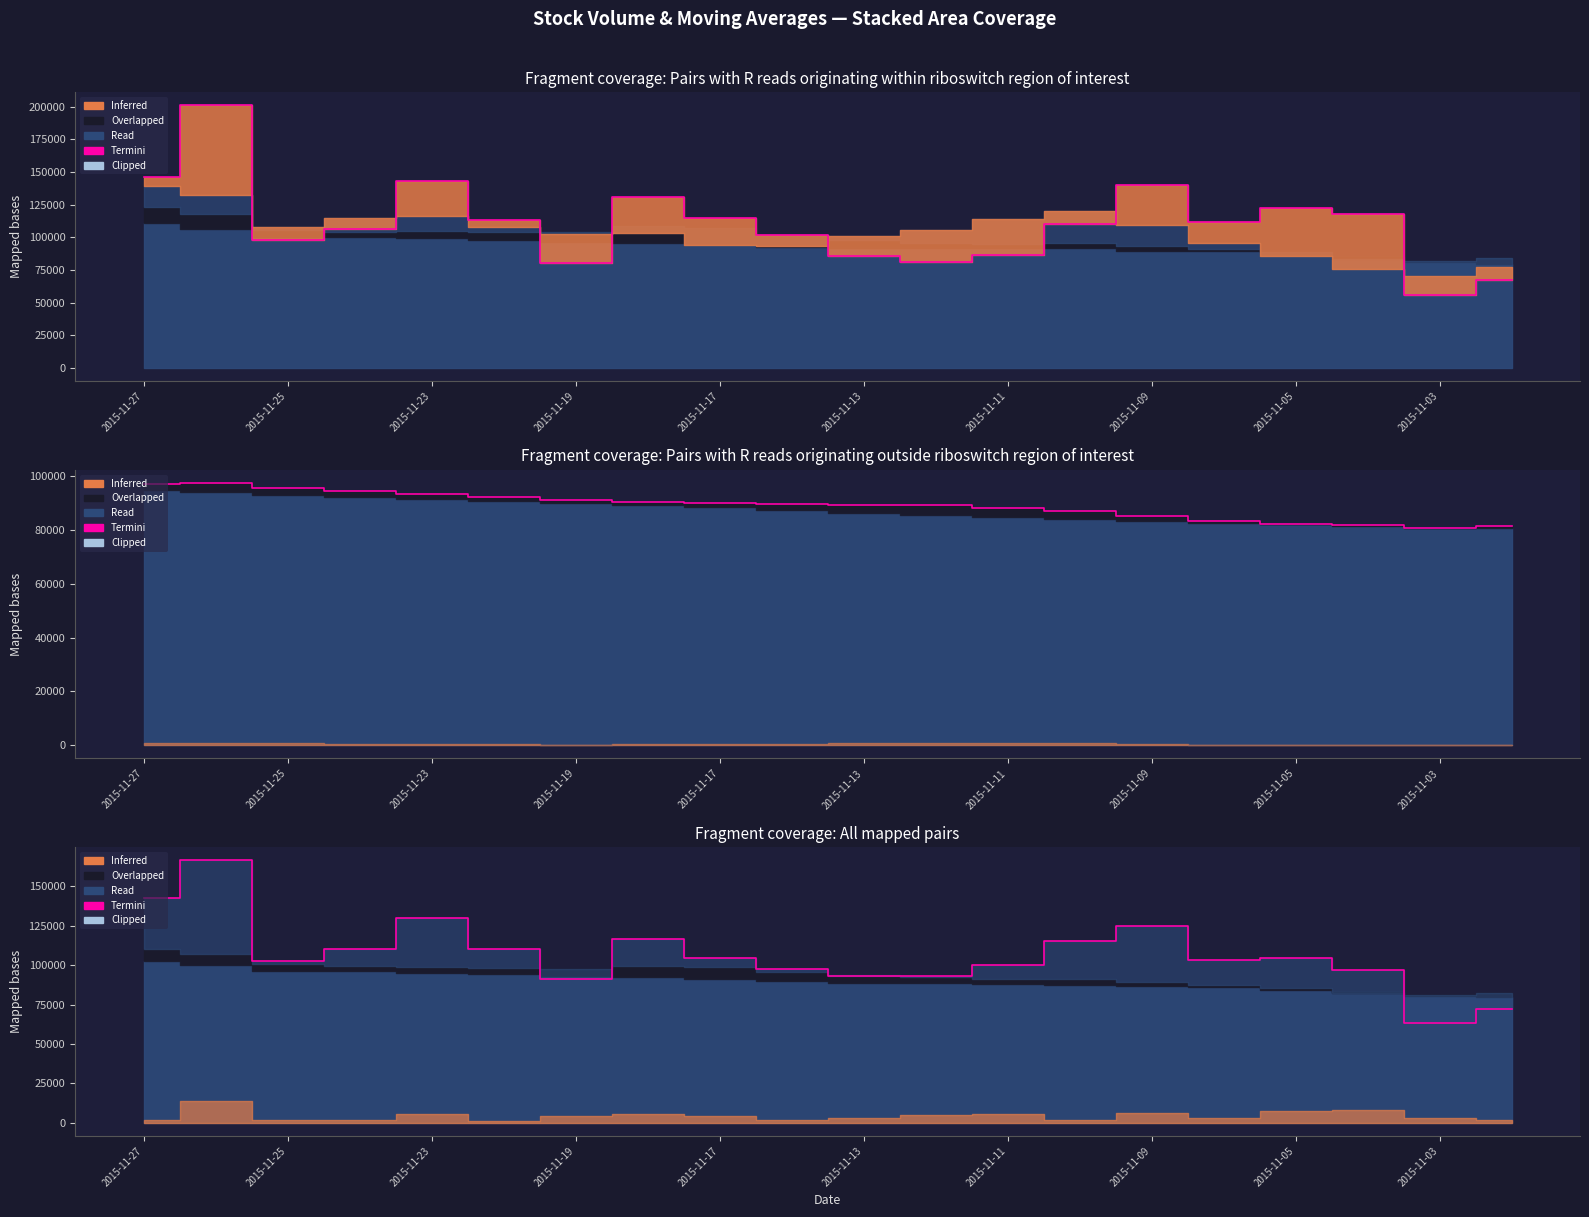

What is the difference between the maximum and minimum values?

103232.8